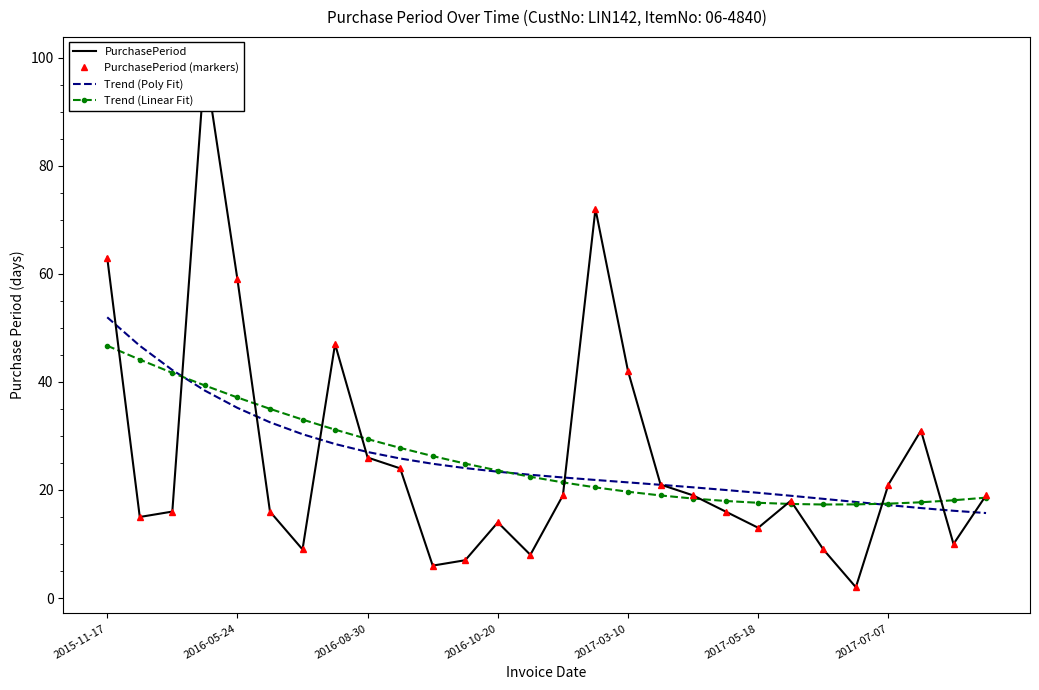

True or false: PurchasePeriod and PurchasePeriod (markers) intersect in this chart.

False